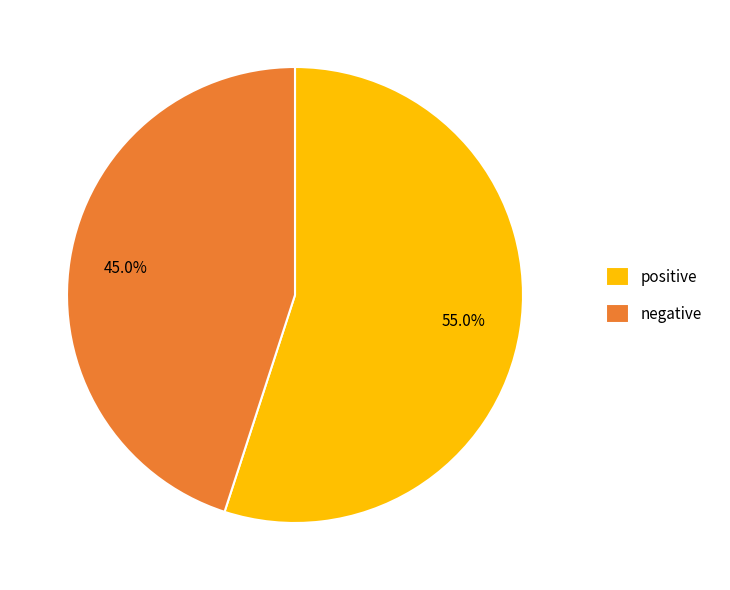

Which category has the smallest portion of the pie?

negative